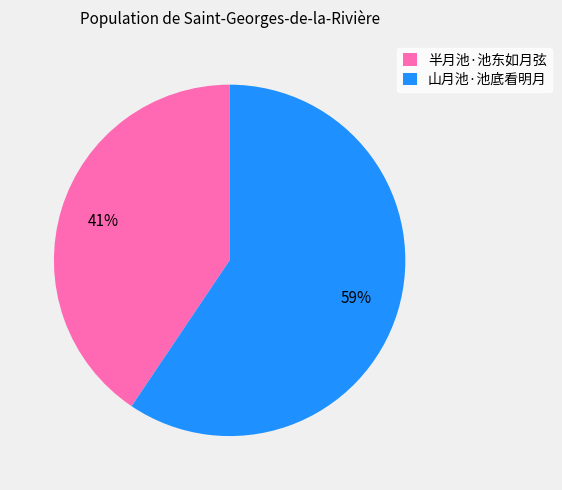

Is it true that 半月池·池东如月弦 is 41% of the pie?

True